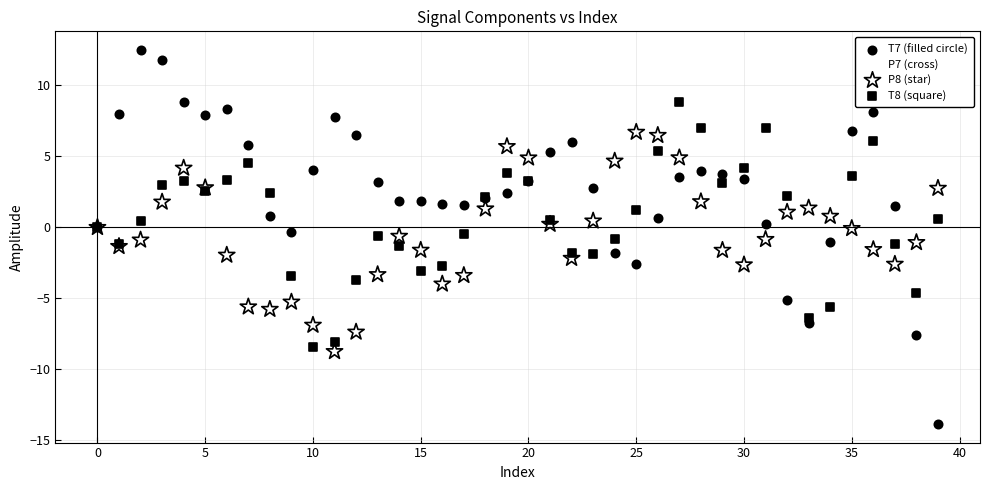

What are all the series names shown in the legend?

T7 (filled circle), P7 (cross), P8 (star), T8 (square)